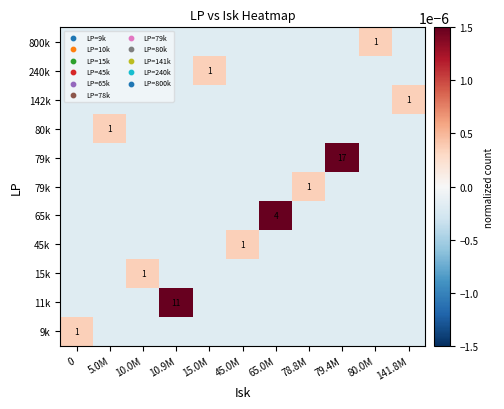

At which category is the sum across all series the highest?

79.4M